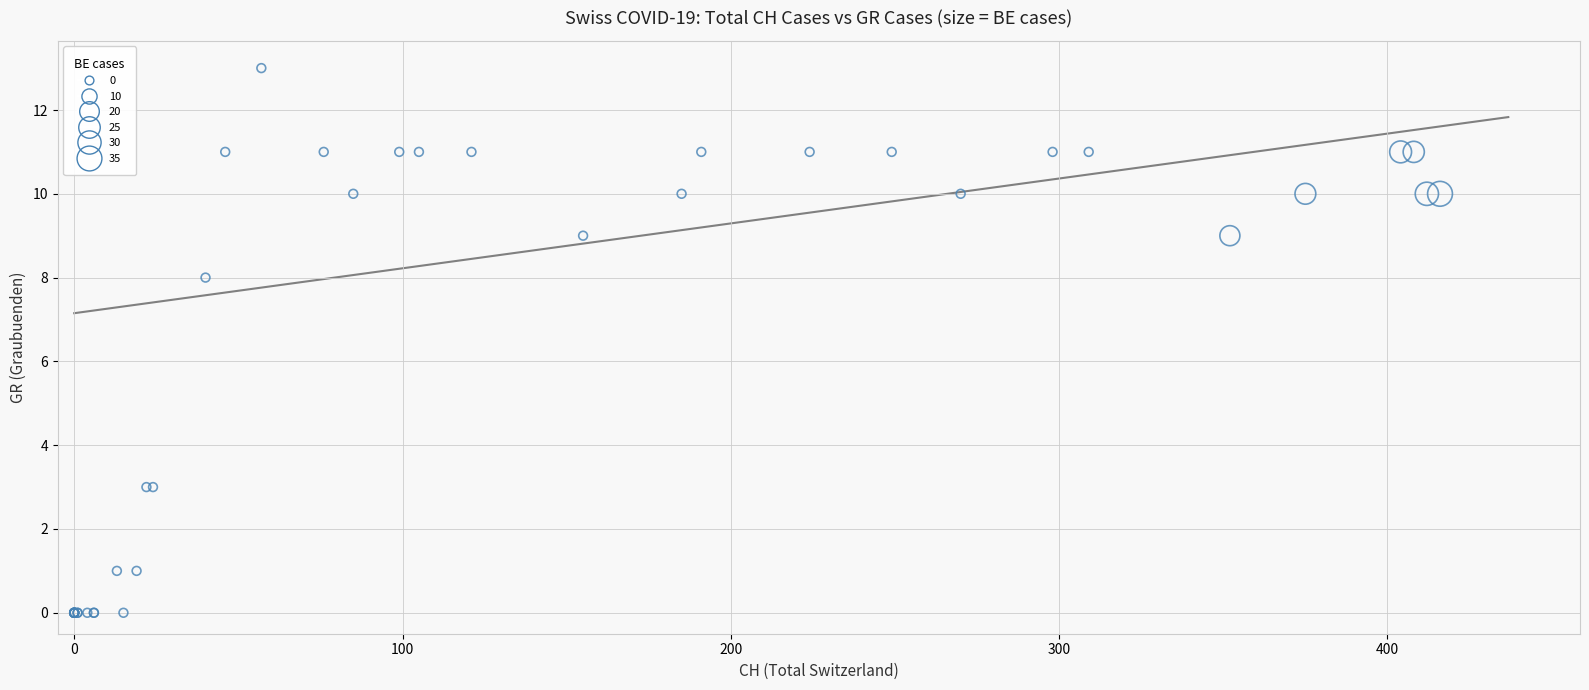

What Y value in the scatter plot is closest to 6?

8